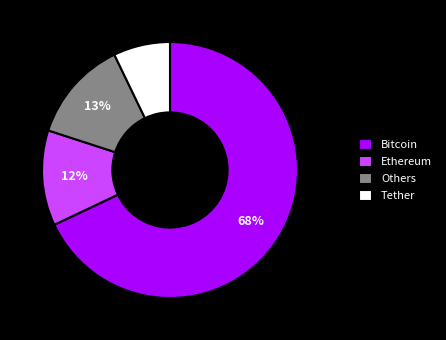

True or false: Others accounts for 13% of the total.

True